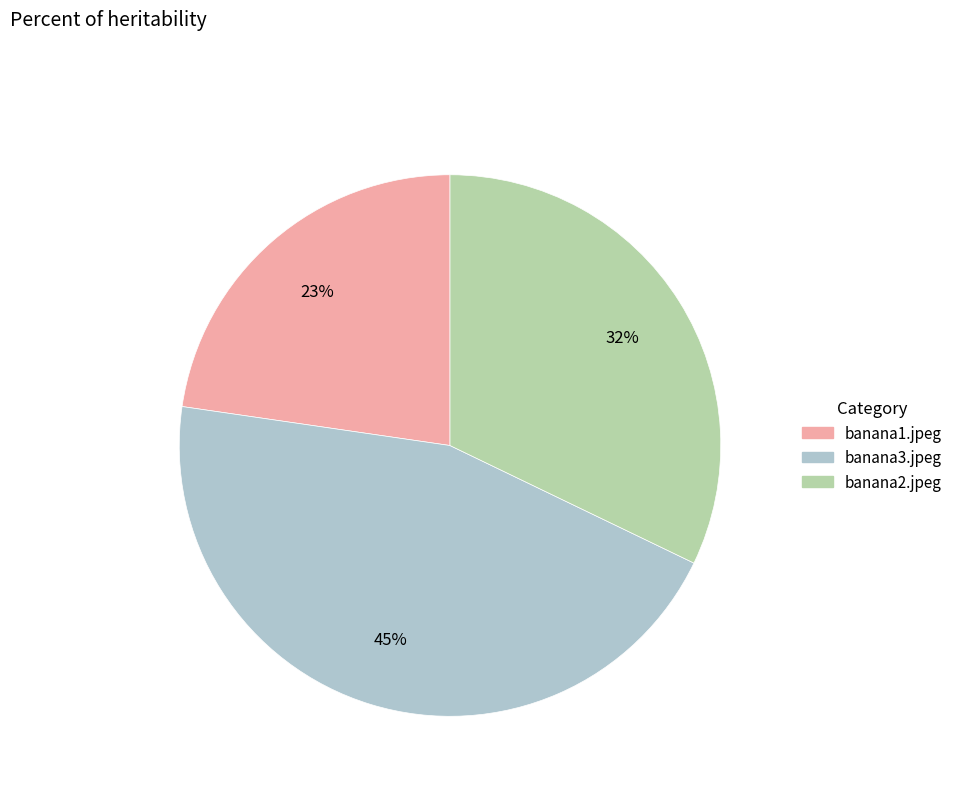

To the nearest percent, what is the average slice percentage?

33%